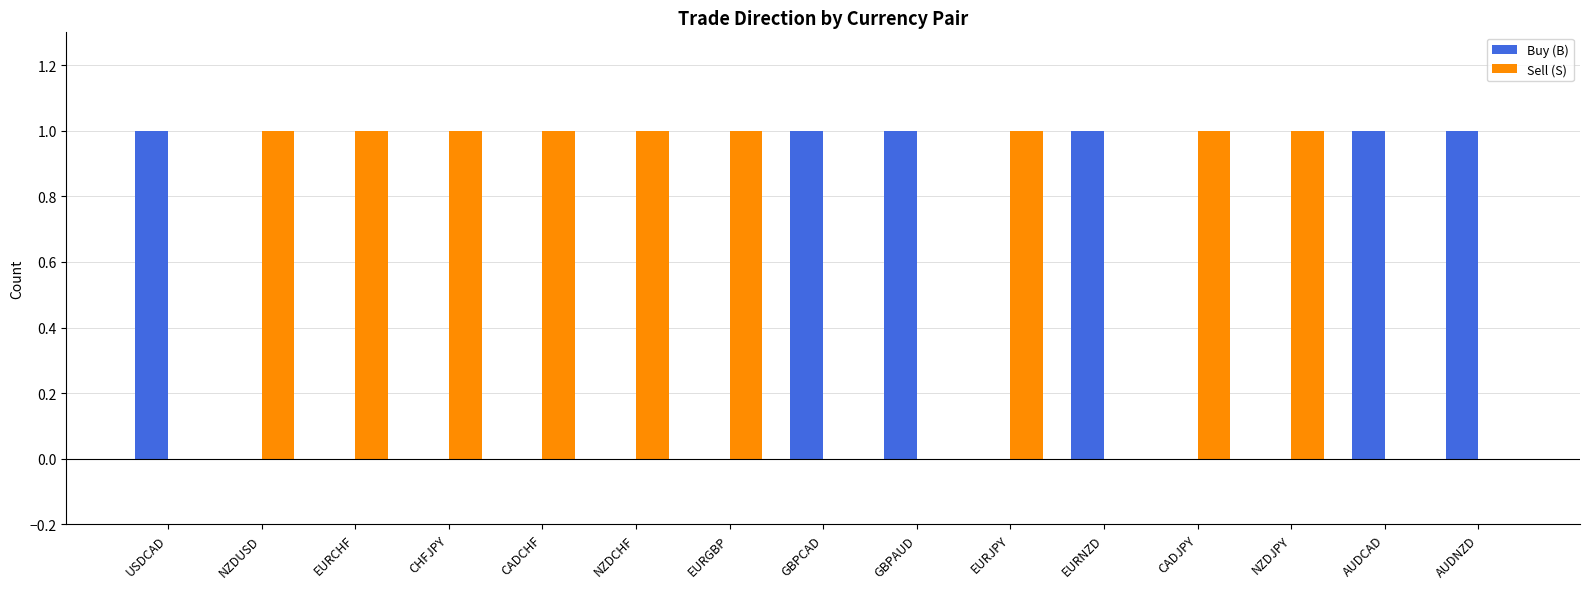

The Sell (S) series shows 1 at NZDCHF. True or false?

True